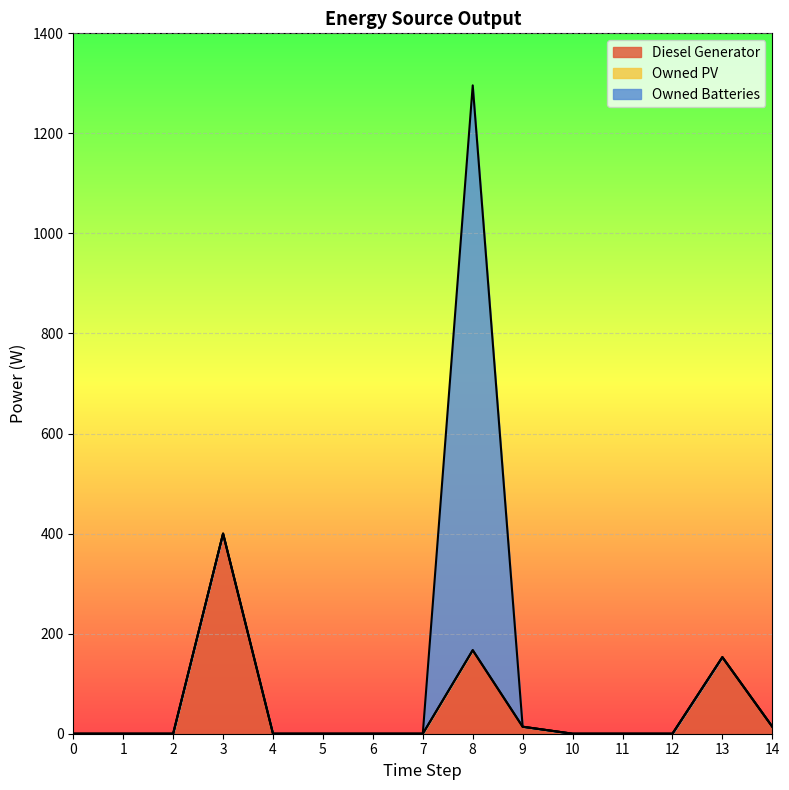

Between 5 and 6, which series saw the biggest shift?

Diesel Generator